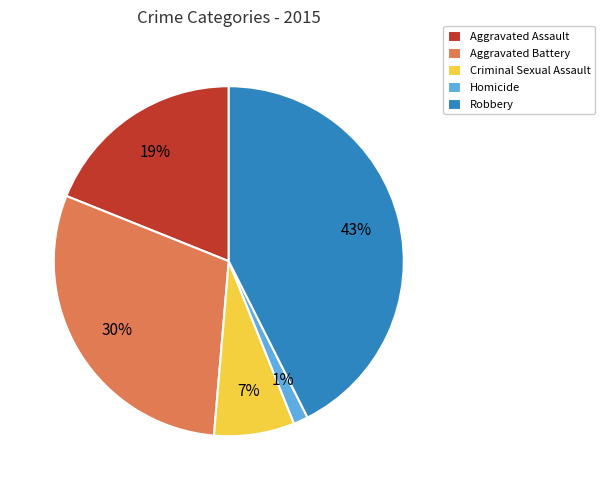

Rank the categories by value from highest to lowest.

Robbery, Aggravated Battery, Aggravated Assault, Criminal Sexual Assault, Homicide